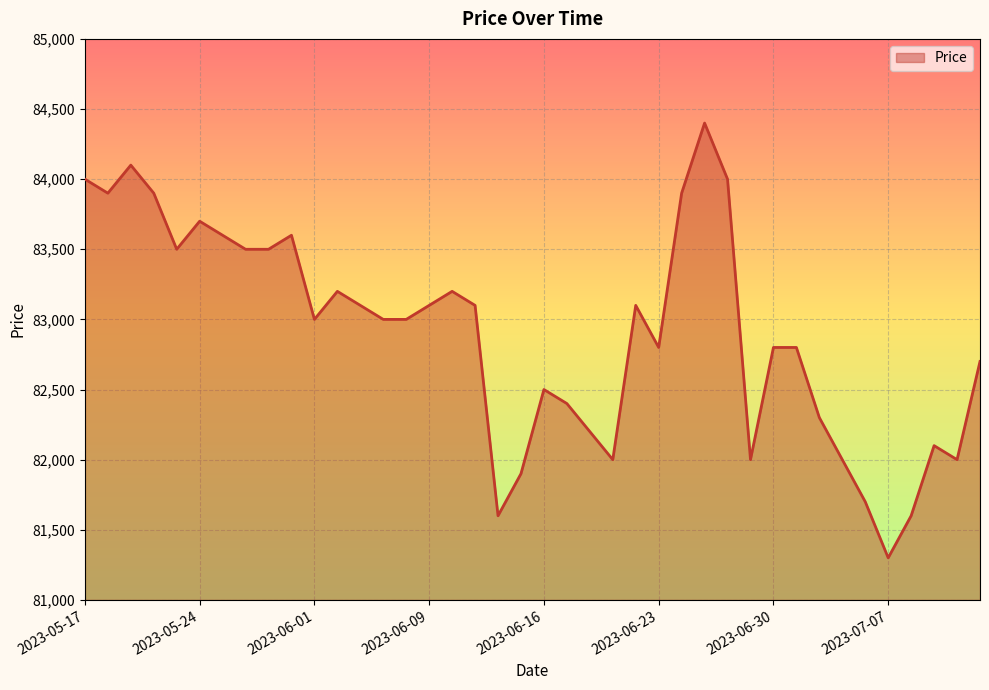

What is the greatest value displayed?

84400